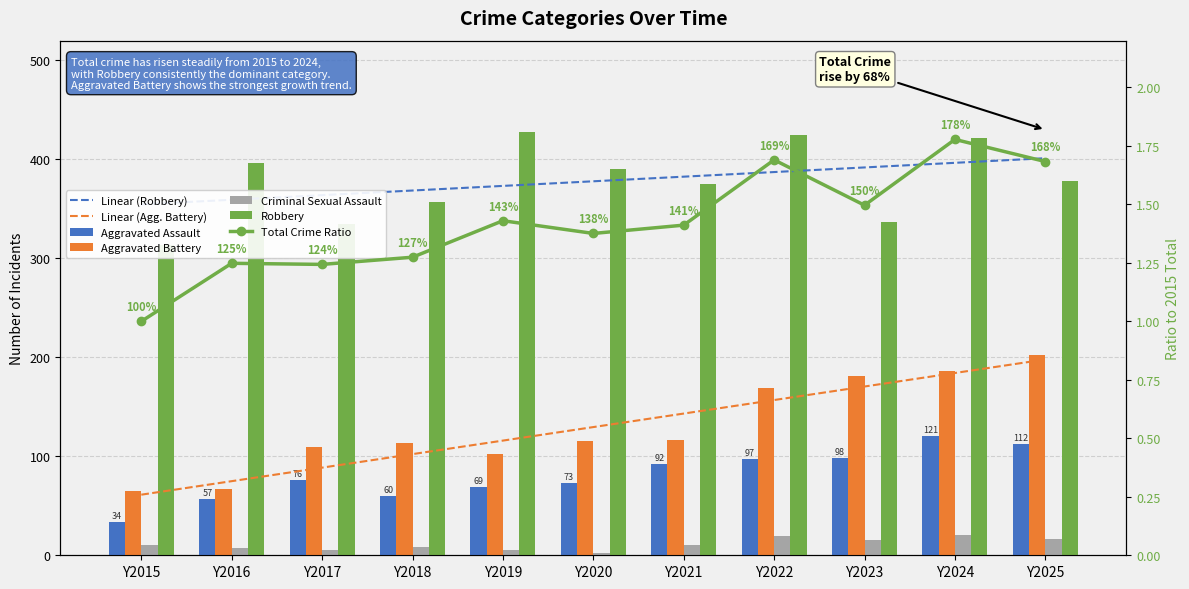

At how many categories does at least one series exceed 99?

11